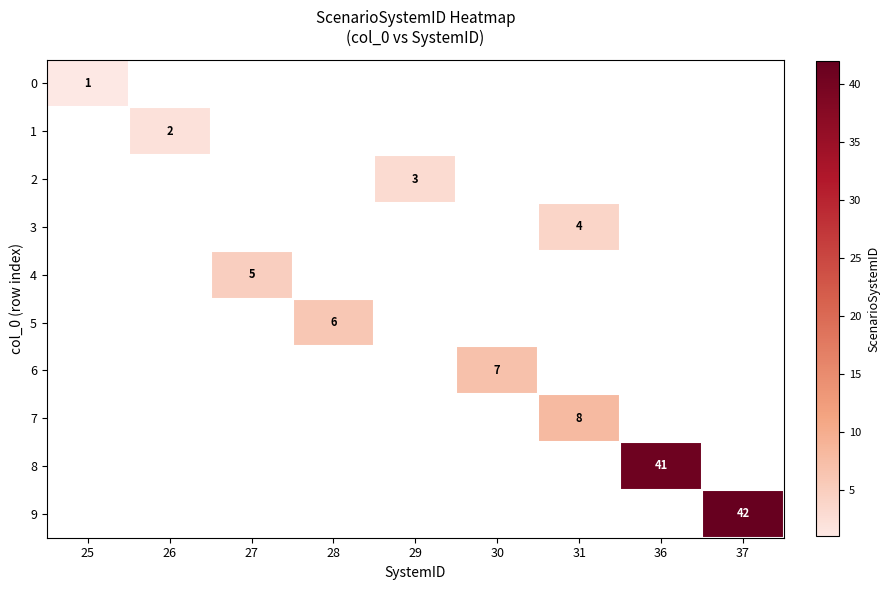

Rank the series by their average value, from lowest to highest.

0, 1, 2, 3, 4, 5, 6, 7, 8, 9